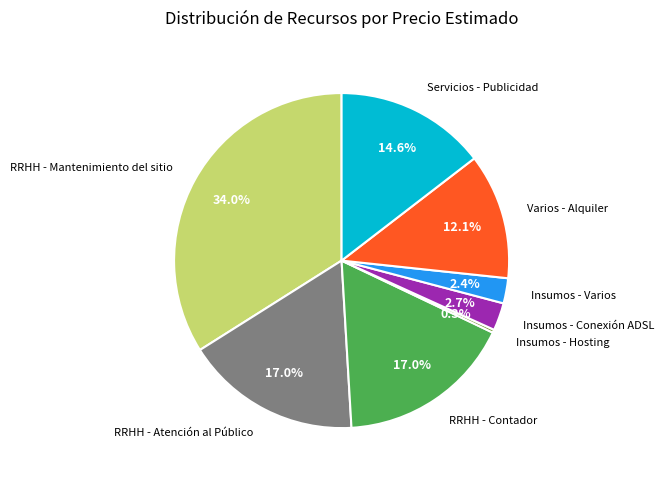

How many segments does this pie chart have?

8